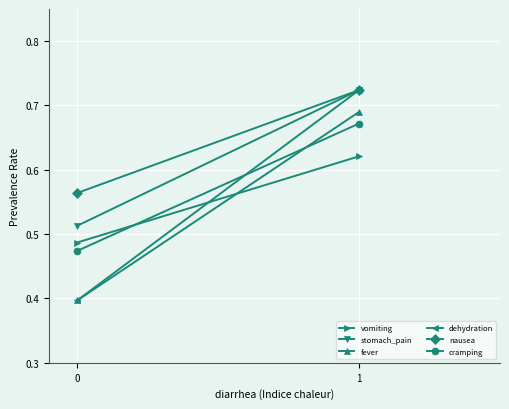

What are all the series names shown in the legend?

vomiting, stomach_pain, fever, dehydration, nausea, cramping